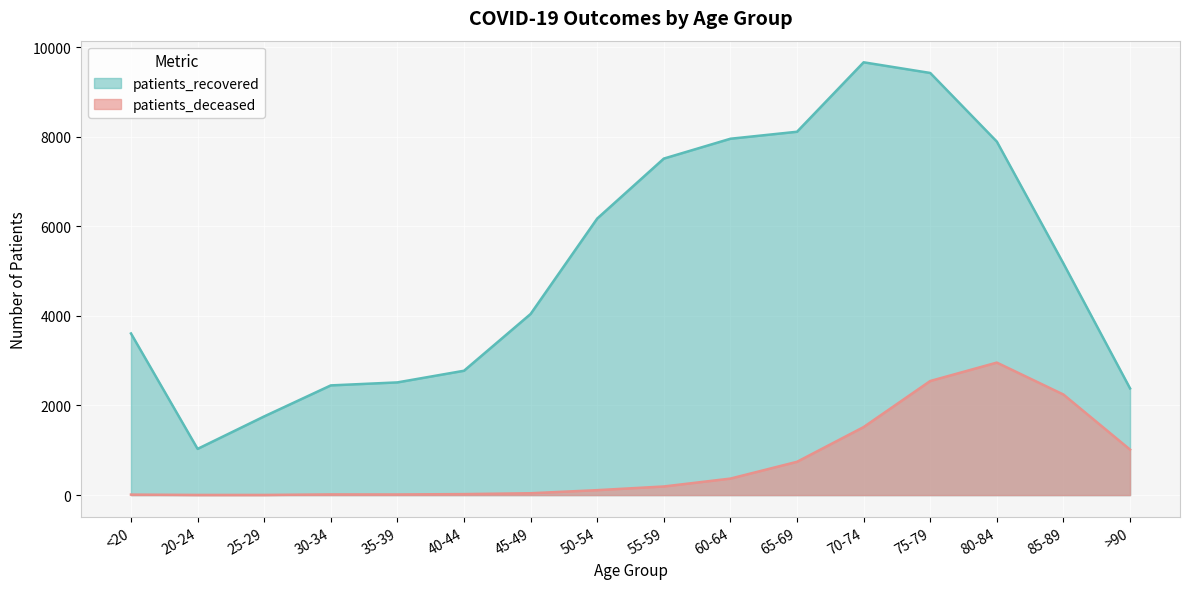

What position from the left is 70-74?

12